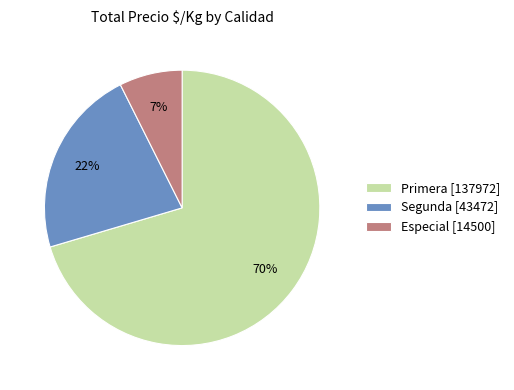

To the nearest percent, what percentage of the pie is Especial [14500]?

7%